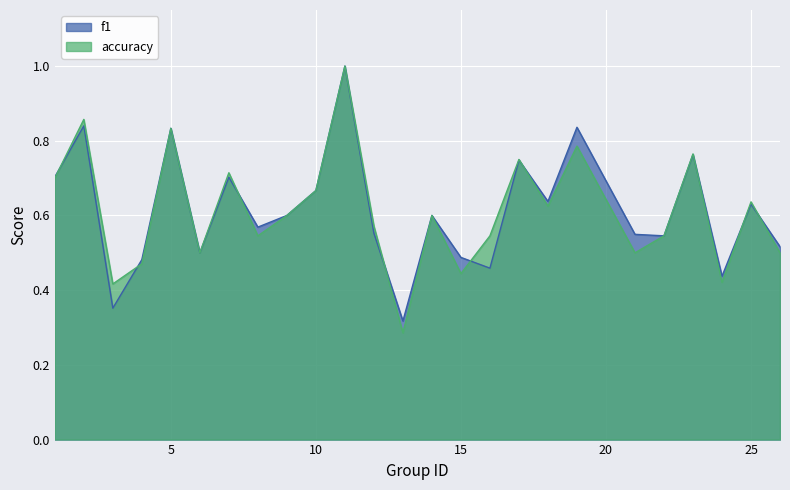

Which category has the lowest value in the accuracy series?

13